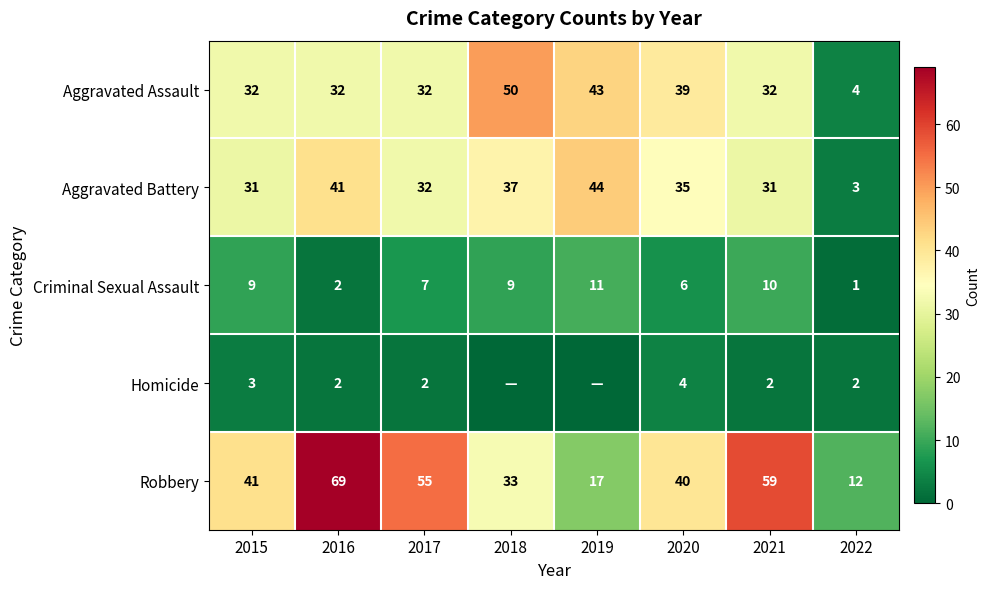

How many values in the Aggravated Assault series exceed 32?

3